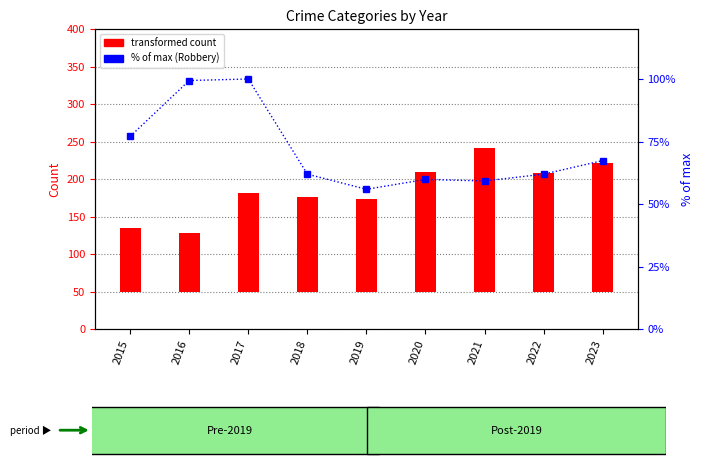

Which label corresponds to the smallest value in the chart?

2019